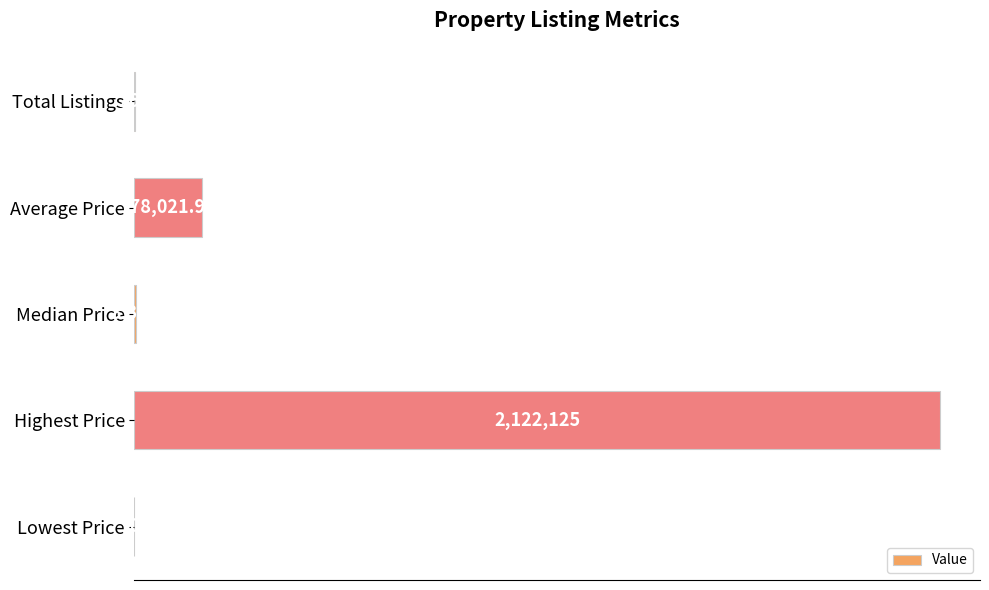

Are the bars horizontal?

Yes